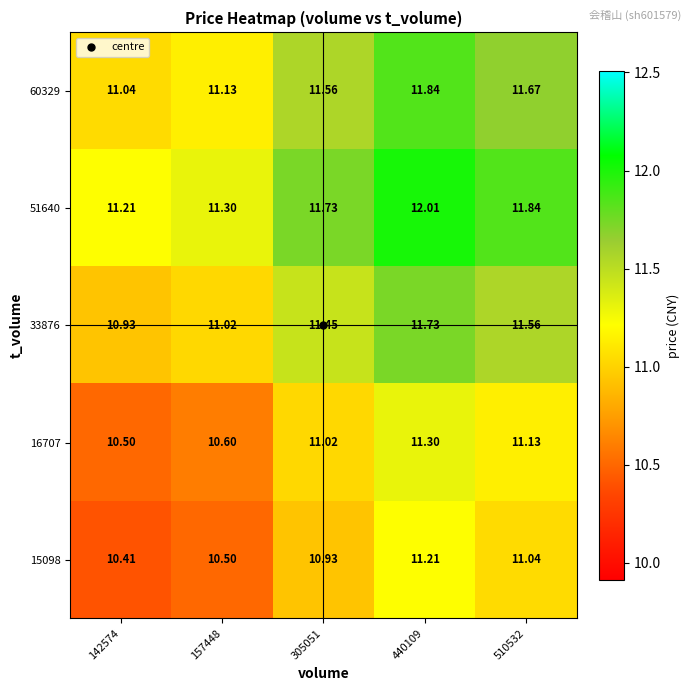

Is the value of 33876 at 305051 greater than the value of 60329 at 142574?

Yes